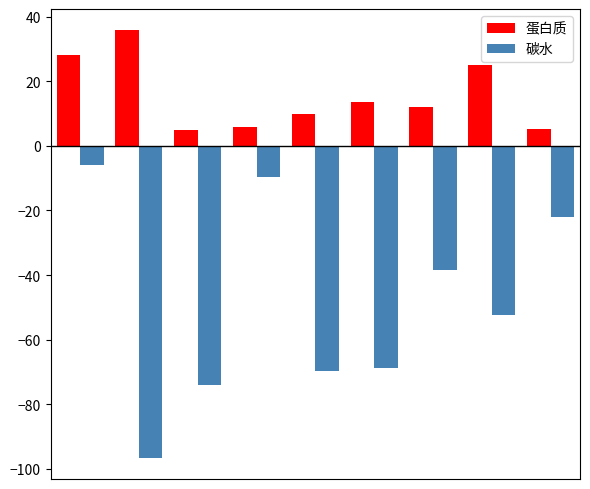

What is the difference between the second highest and second lowest values in the 蛋白质 series?

22.8